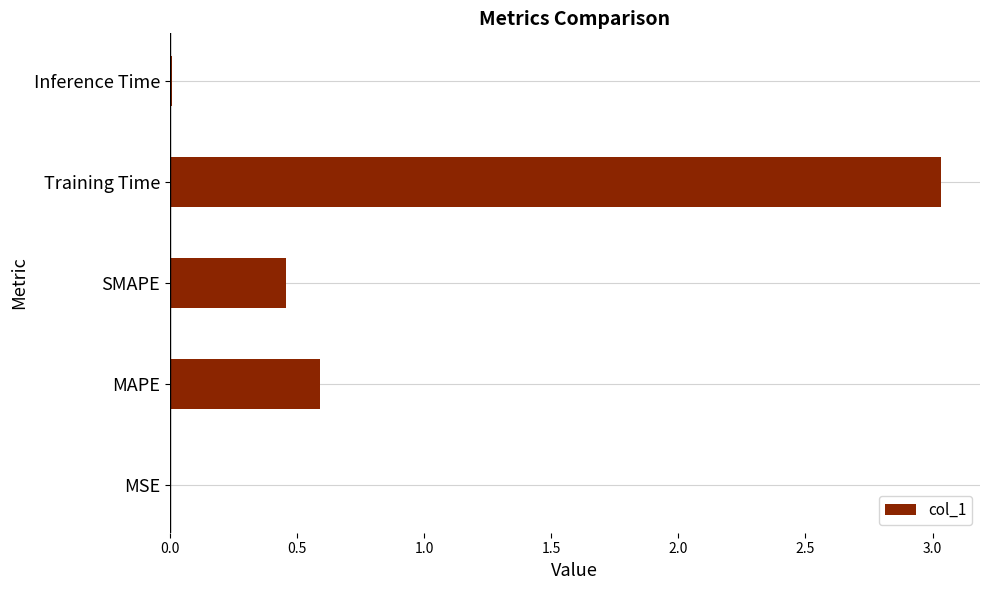

Where is the data nearest to the value 1?

MAPE